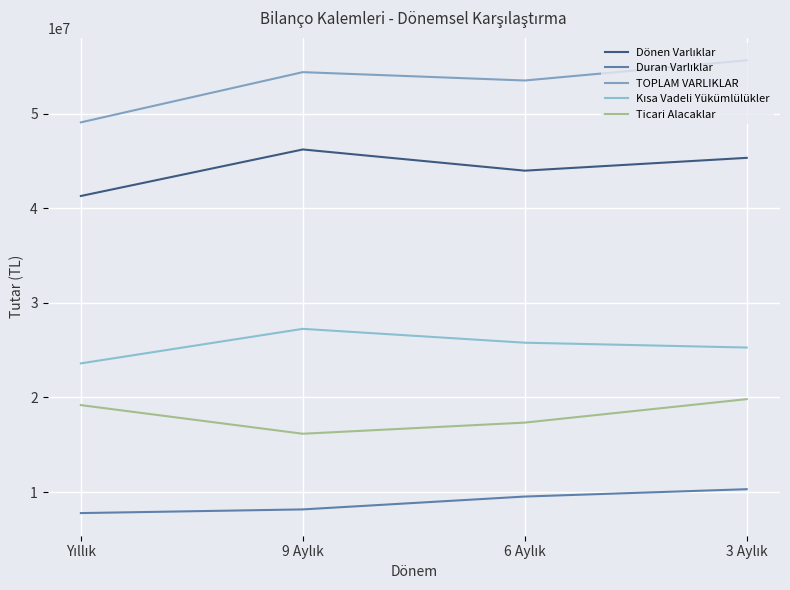

In Ticari Alacaklar, how many points are lower than both neighbors (excluding endpoints)?

1